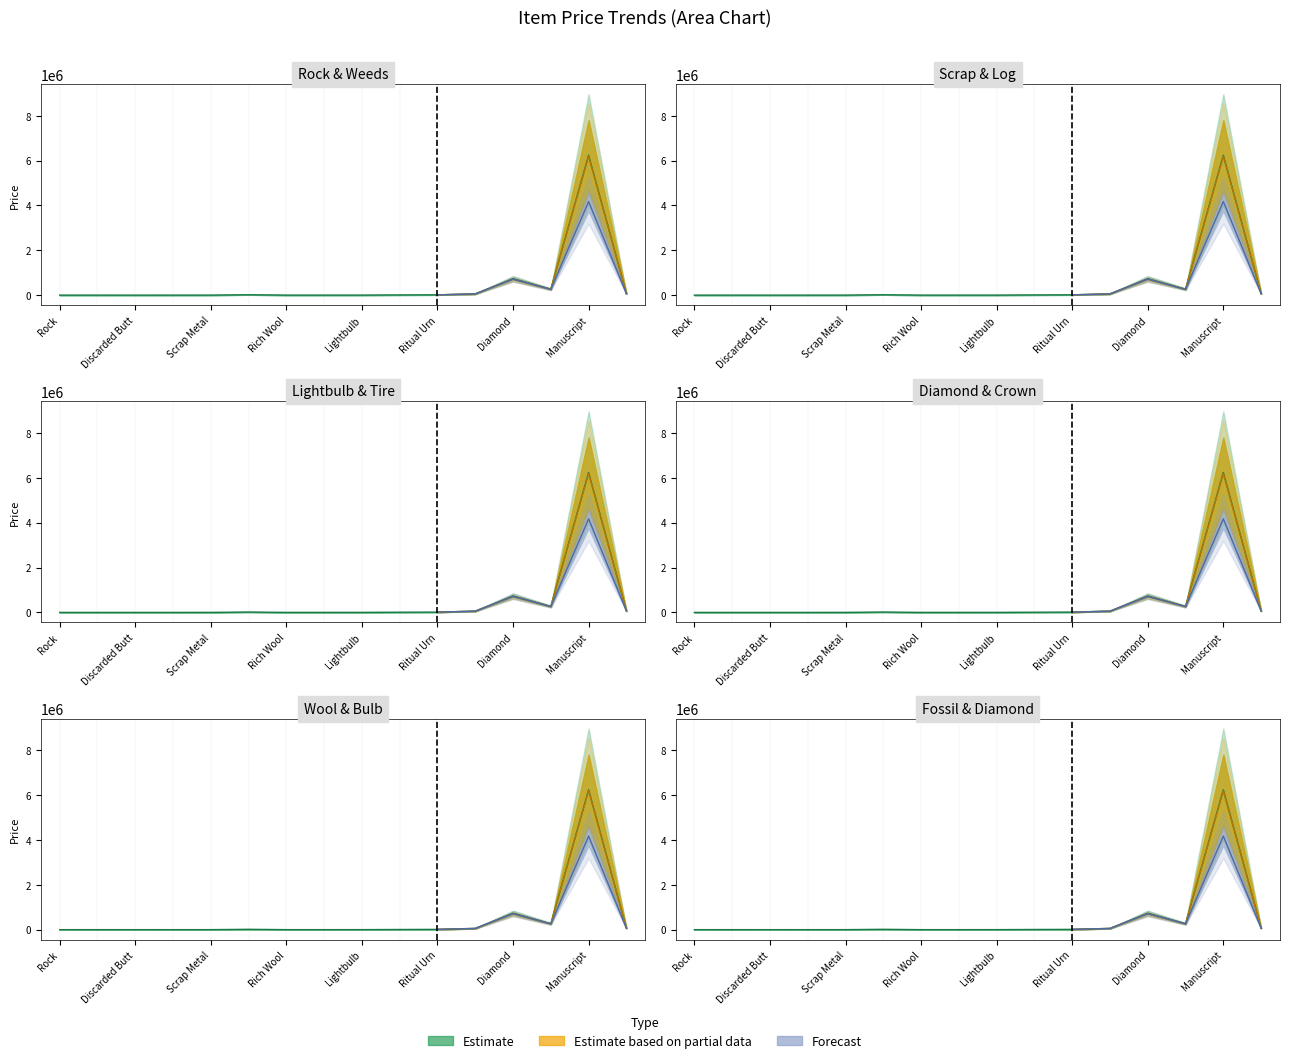

What is the label of the 4th point from the left?

Rusty Knife